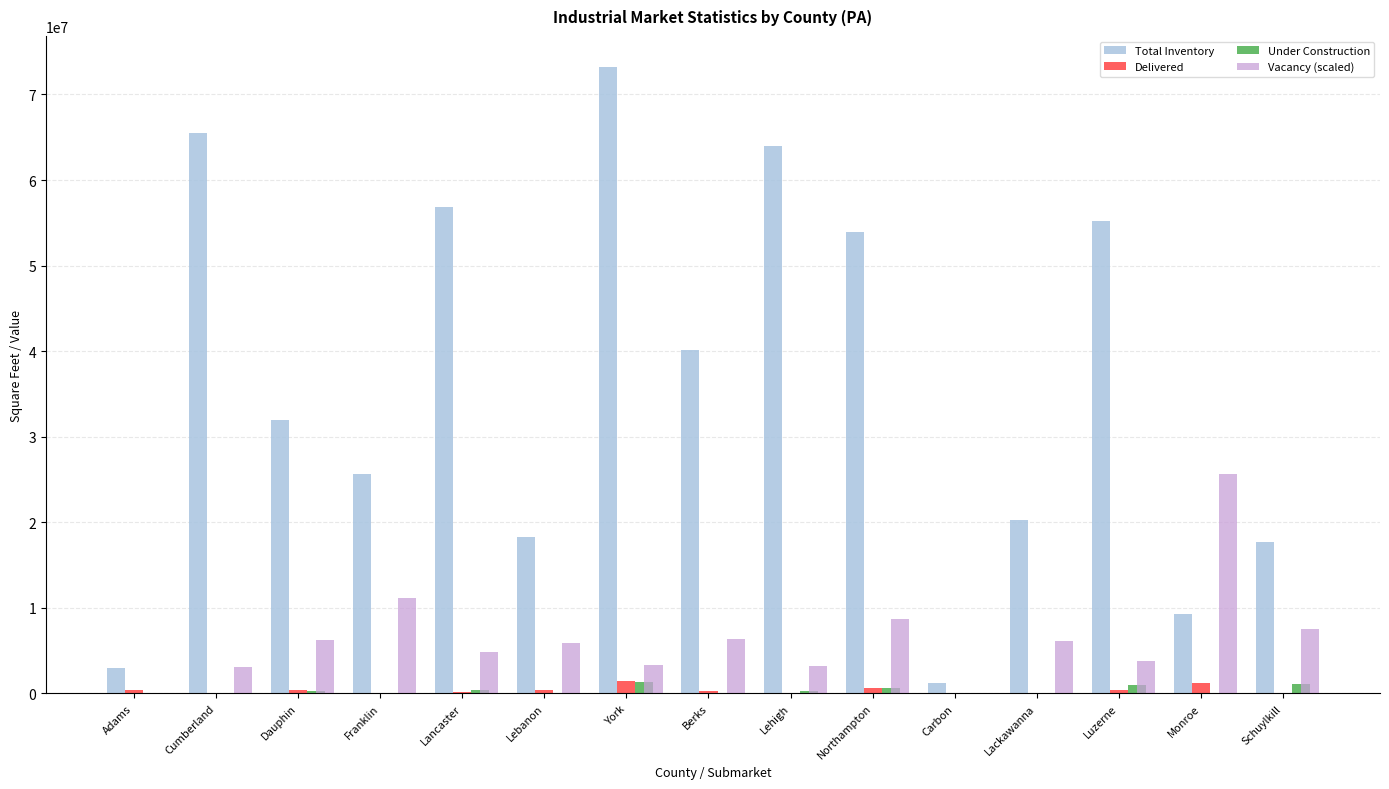

Count the number of categories in the chart.

15